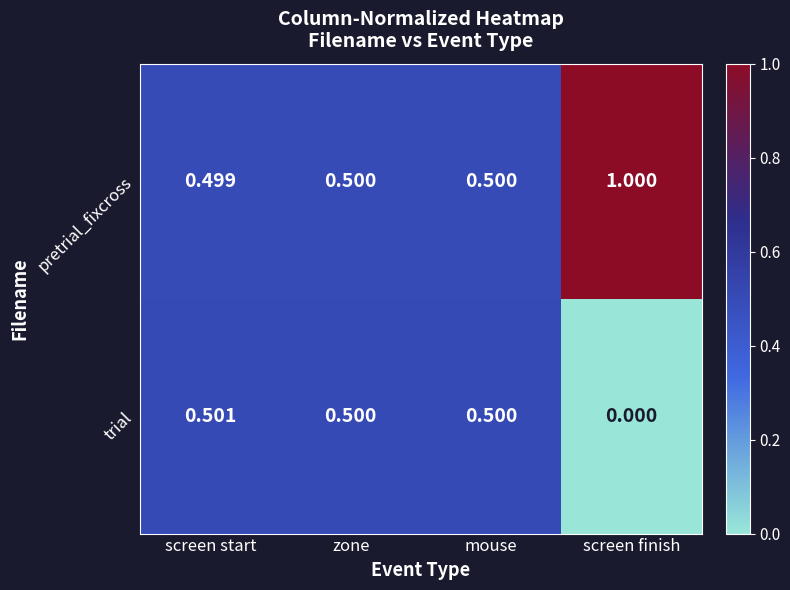

Rank the series by their average value, from highest to lowest.

pretrial_fixcross, trial